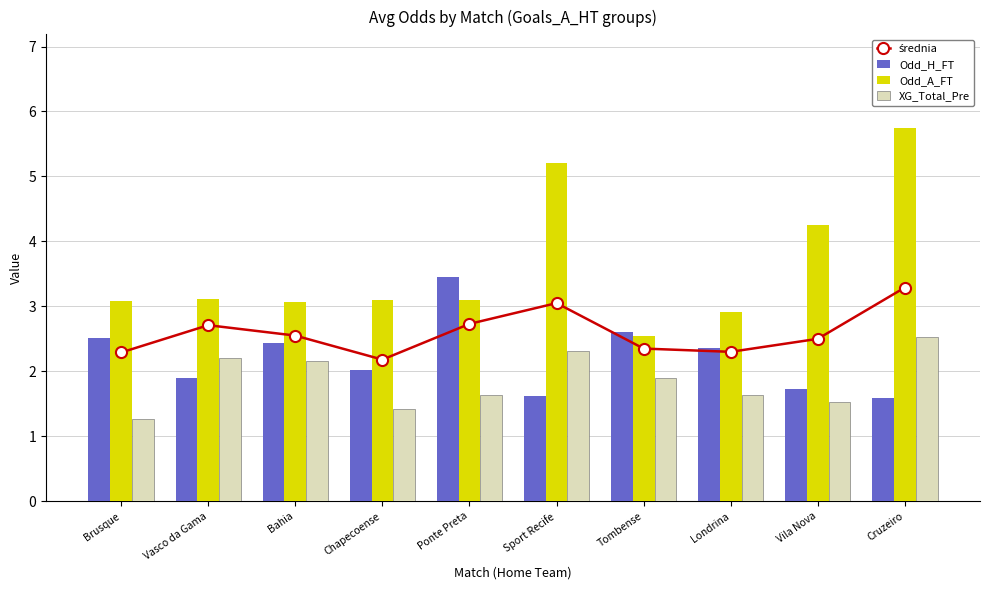

What is the difference between the second highest and minimum values in the Odd_H_FT series?

1.0